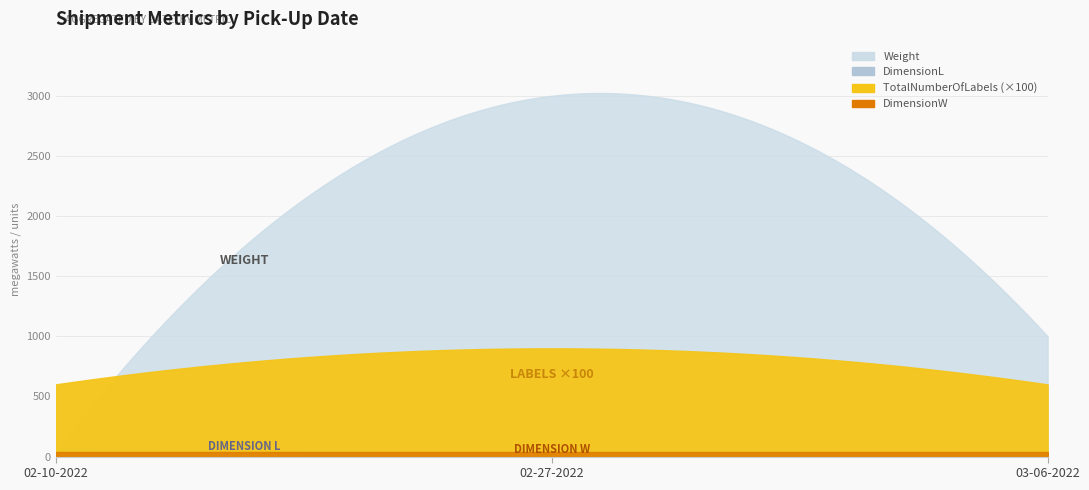

Reading left to right, list all the values displayed in this chart.

Weight: 40	3000	1000
DimensionL: 65	40	48
DimensionW: 40	40	40
TotalNumberOfLabels: 6	9	6